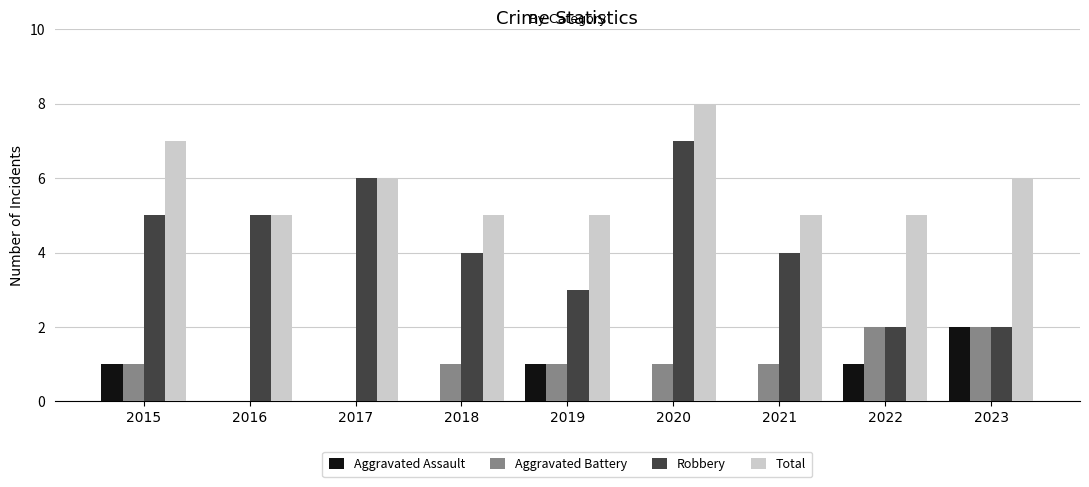

Count the number of data series in this chart.

4